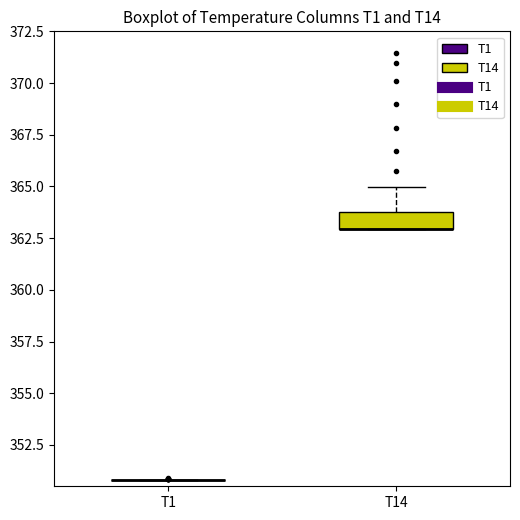

Which box is the tallest, from its lower edge to its upper edge?

T14